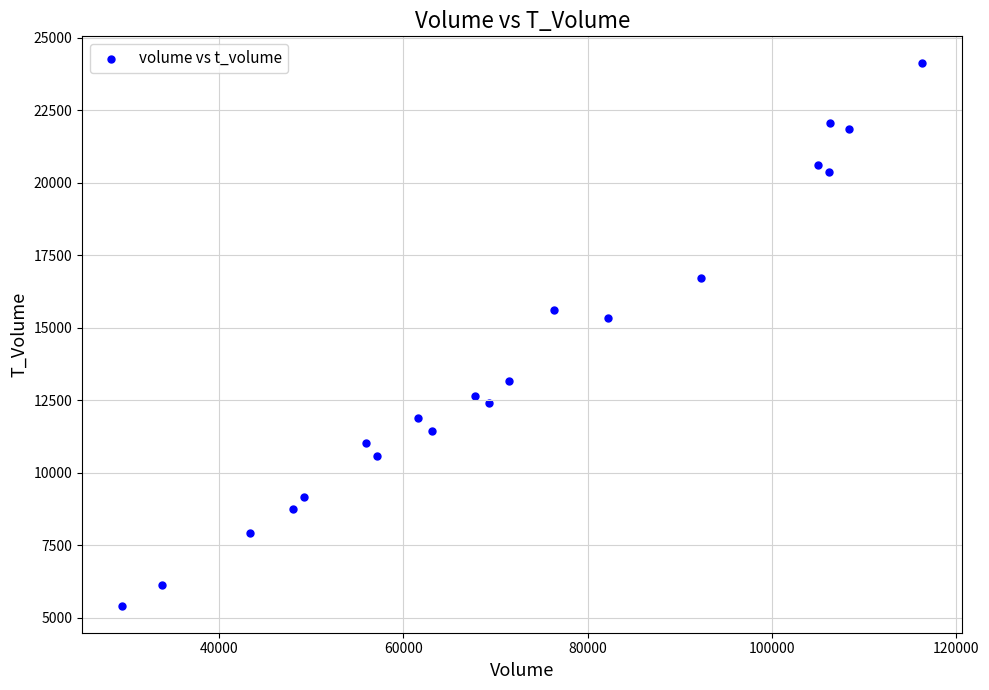

What Y value in the scatter plot is closest to 14759?

15316